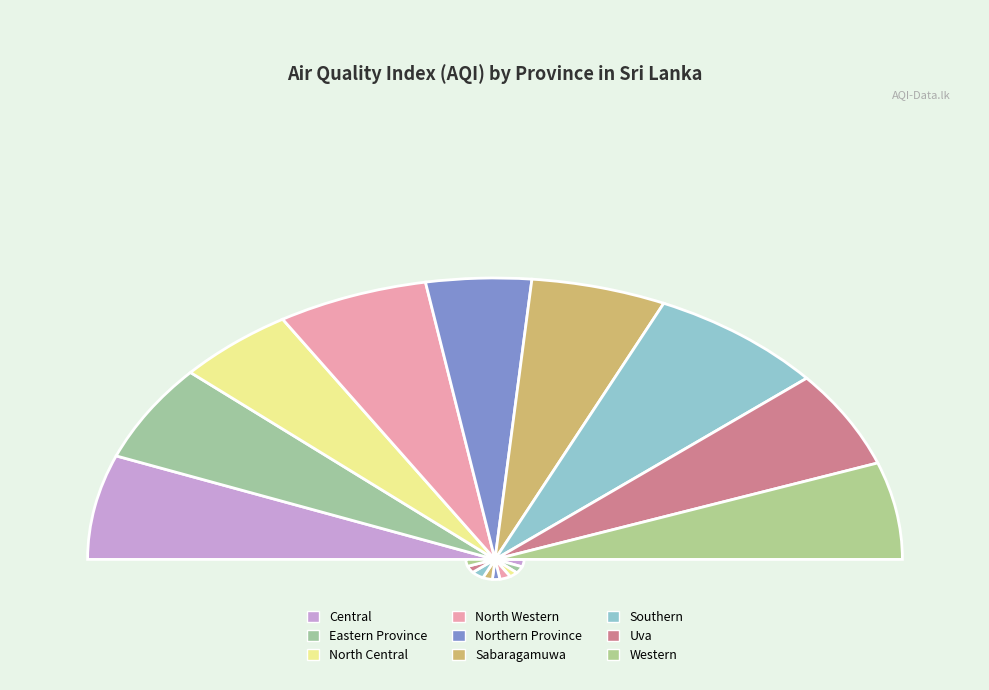

How many slices are in this pie chart?

9